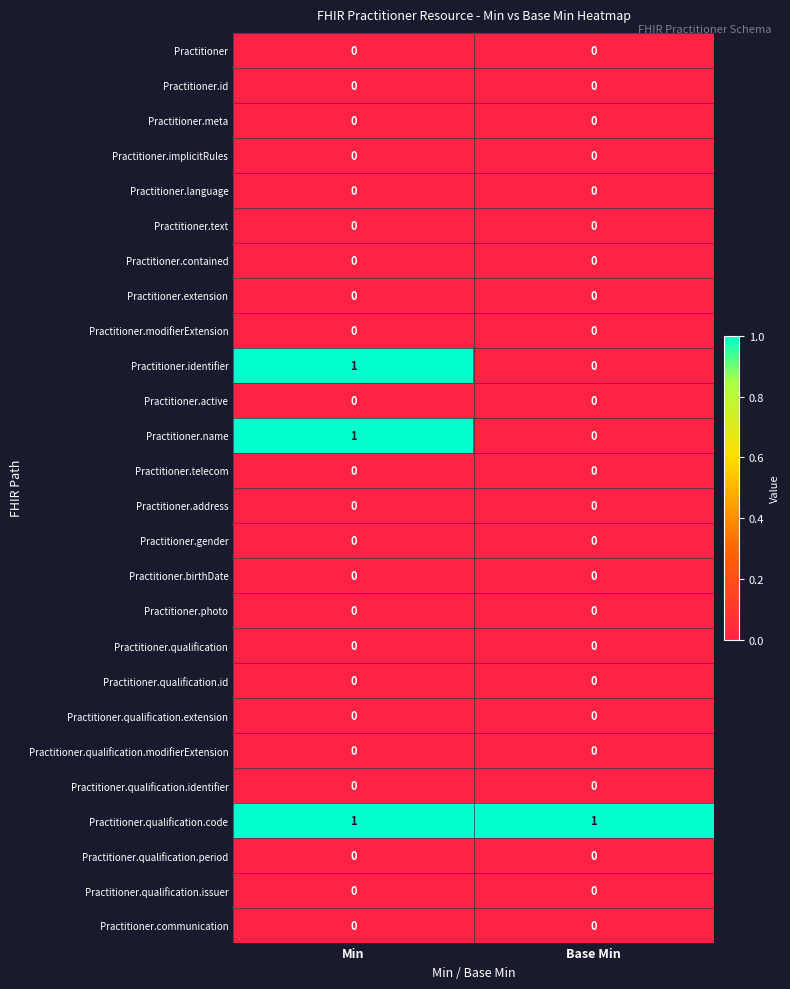

Which series has the largest total across all categories?

Practitioner.qualification.code